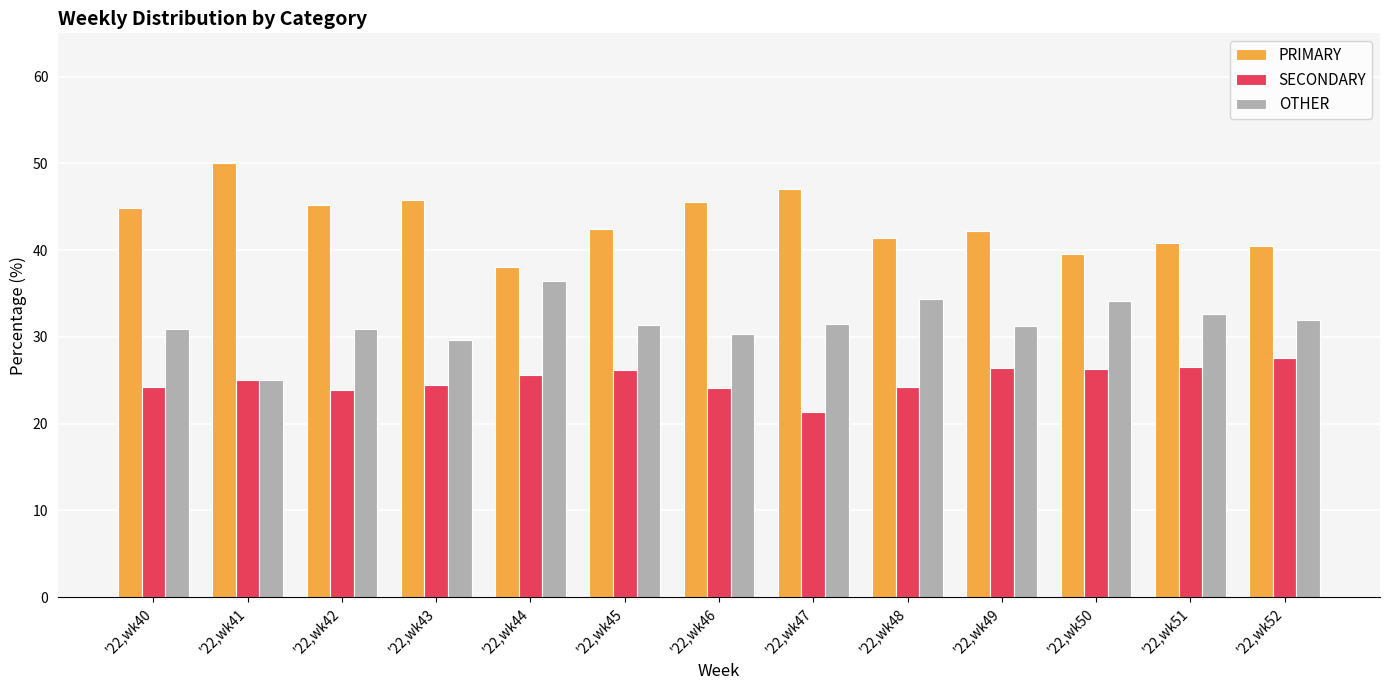

True or false: SECONDARY has a value of 41.4 at '22,wk40.

False